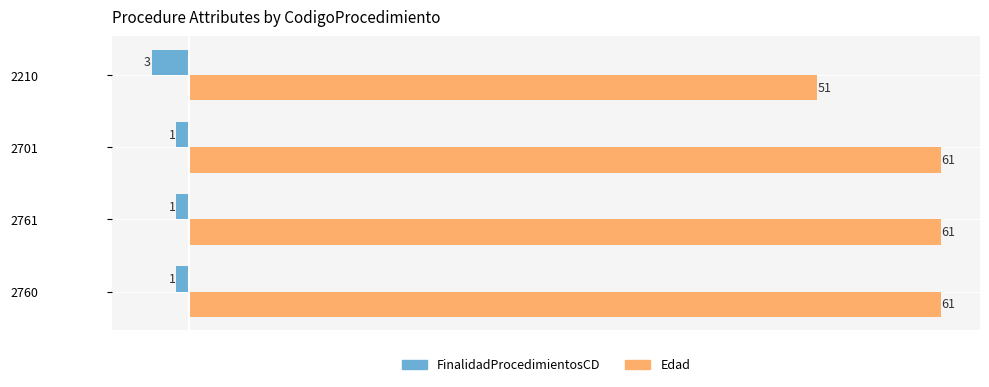

The FinalidadProcedimientosCD series shows -1 at 2761. True or false?

True